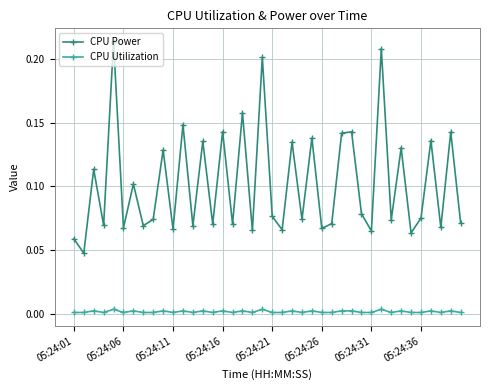

Rank the series by their maximum value, from highest to lowest.

CPU Power, CPU Utilization